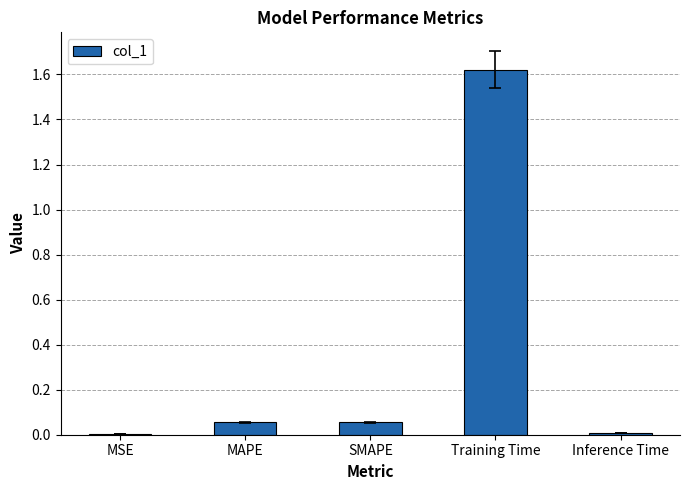

What is the average value?

0.3